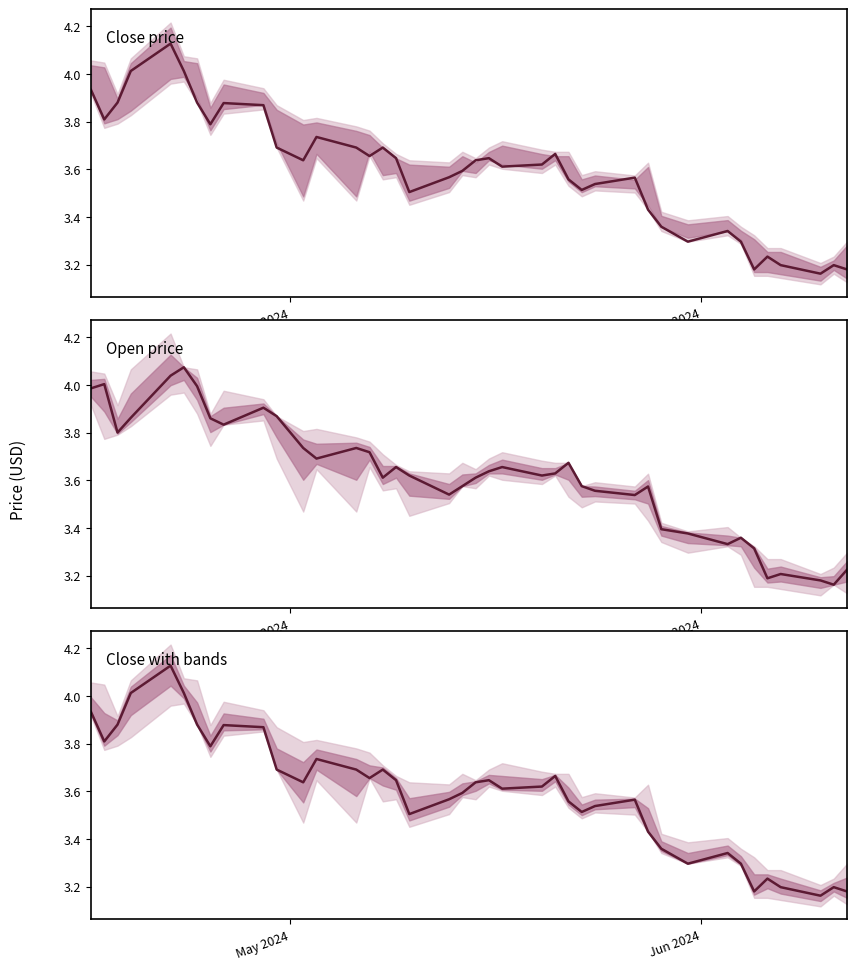

Is this an area chart (filled region under the line)?

No